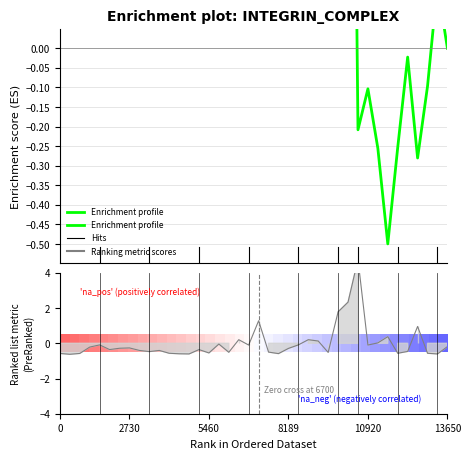

How many lines are shown in the chart?

2